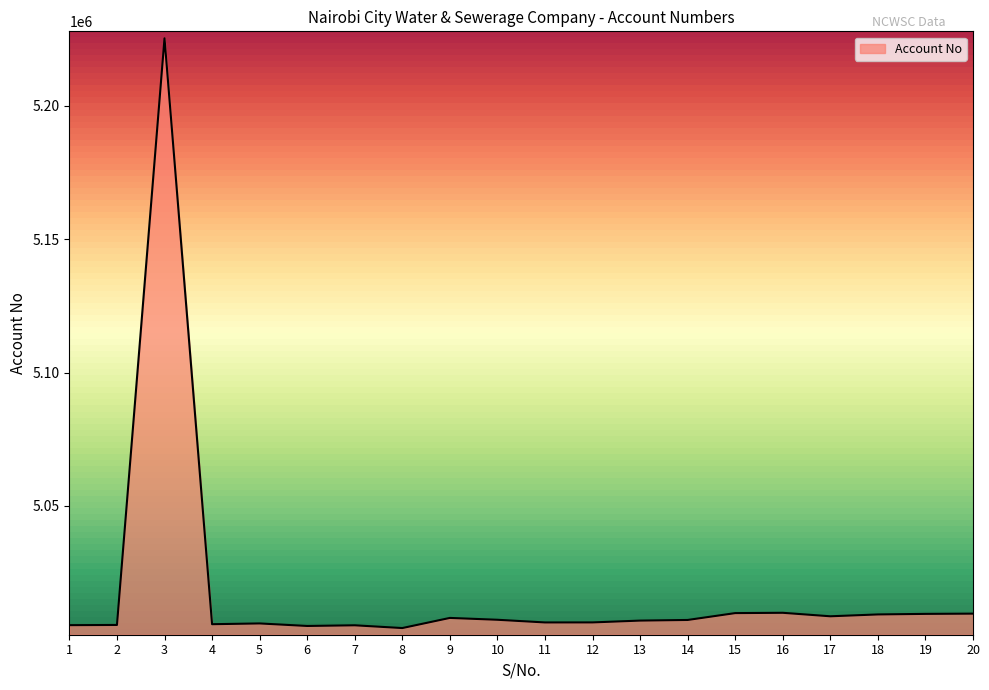

What is the difference between the maximum and minimum values?

221179